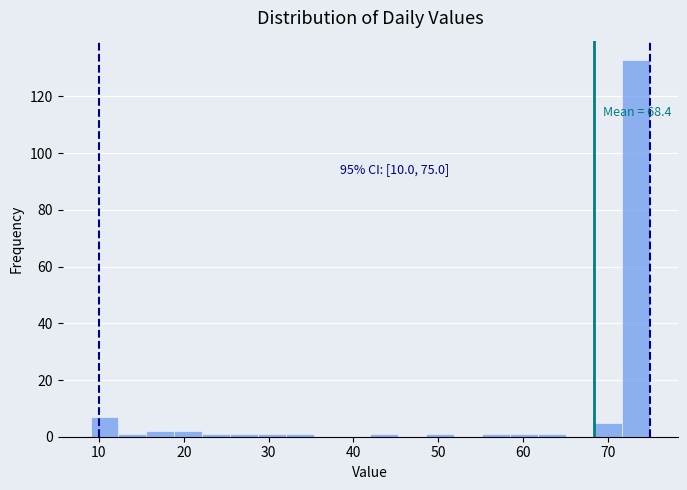

Around what value on the x-axis is the tallest bar? Give the approximate position of its centre, as read against the axis.

73